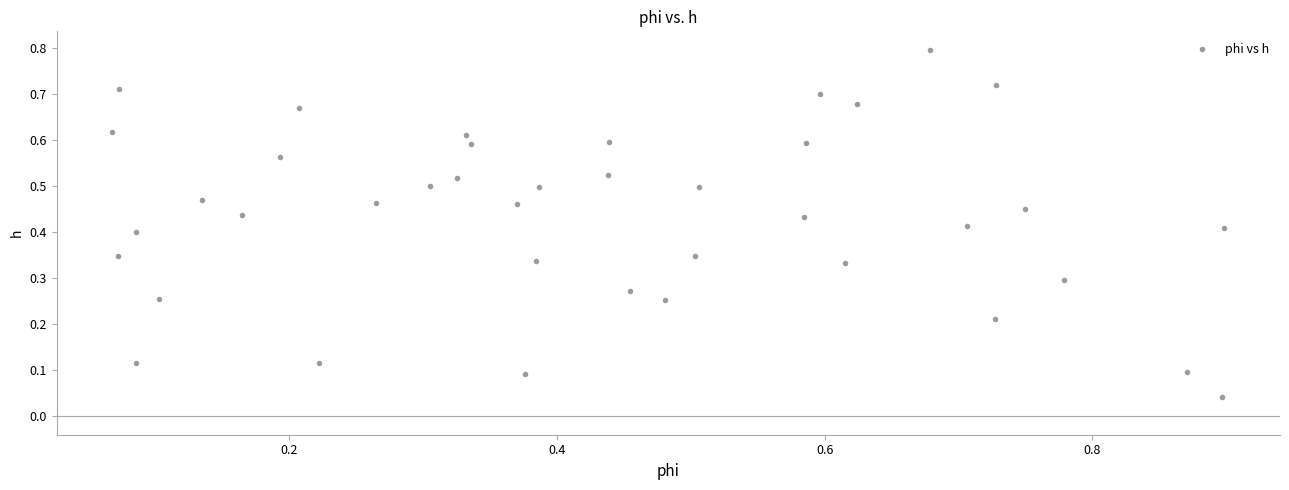

What is the range of Y values (max minus min)?

0.8